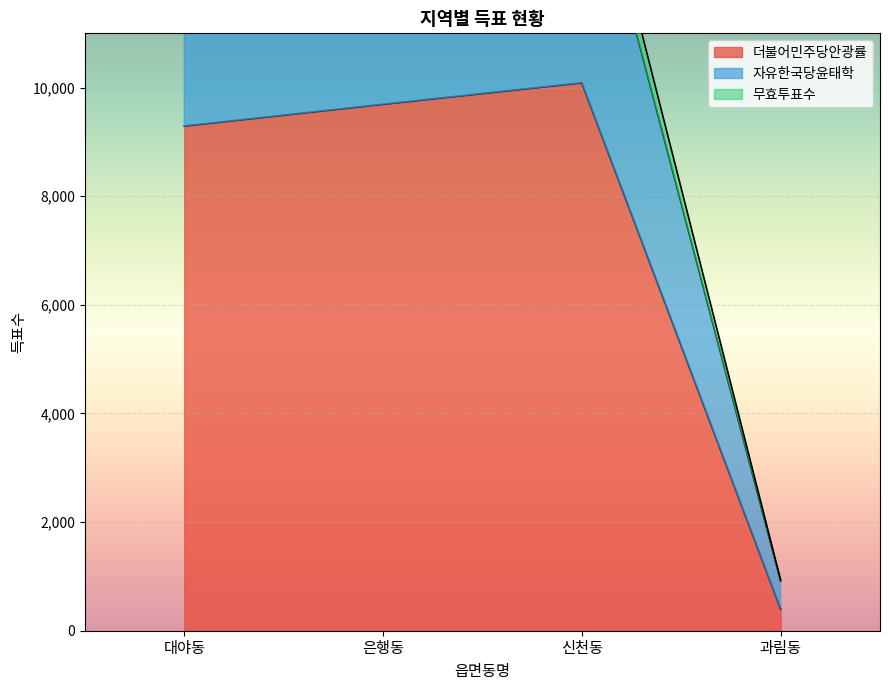

What is the label of the 1st point from the left?

대야동